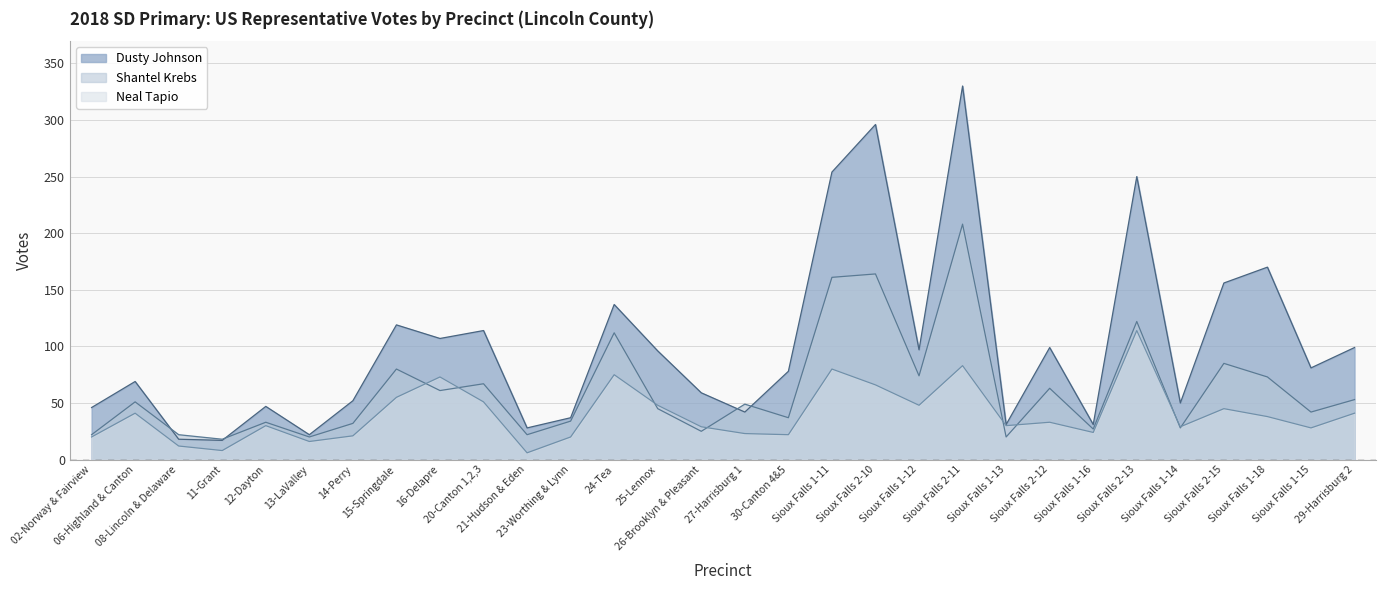

Which series ends up on top after the final intersection of Neal Tapio and Shantel Krebs?

Shantel Krebs